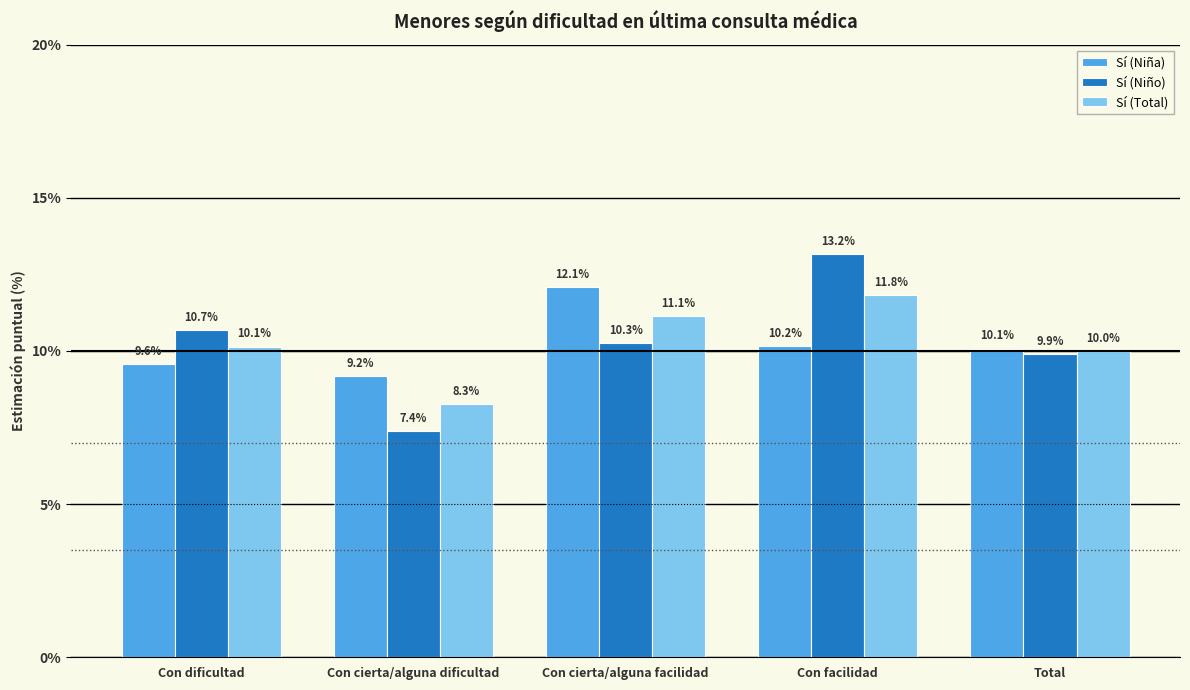

What is the difference between the highest and lowest values at Con cierta/alguna facilidad?

1.8